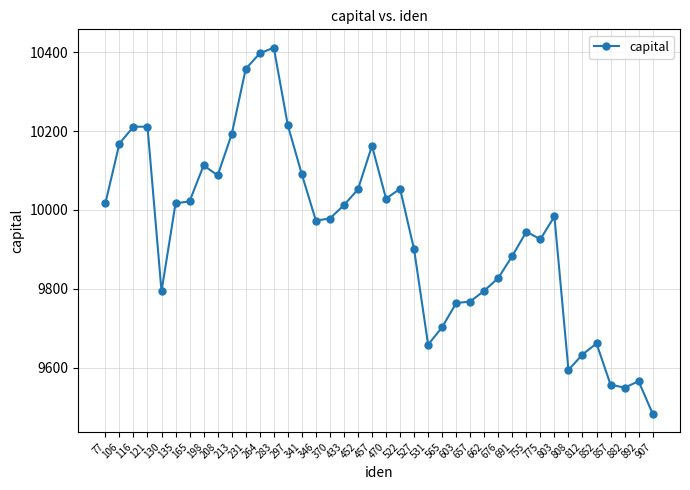

What is the ratio of the value at 231 to the value at 130?

1.1